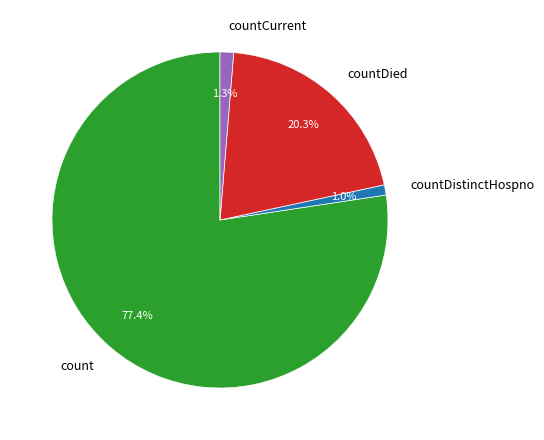

Count the number of slices in the pie.

4